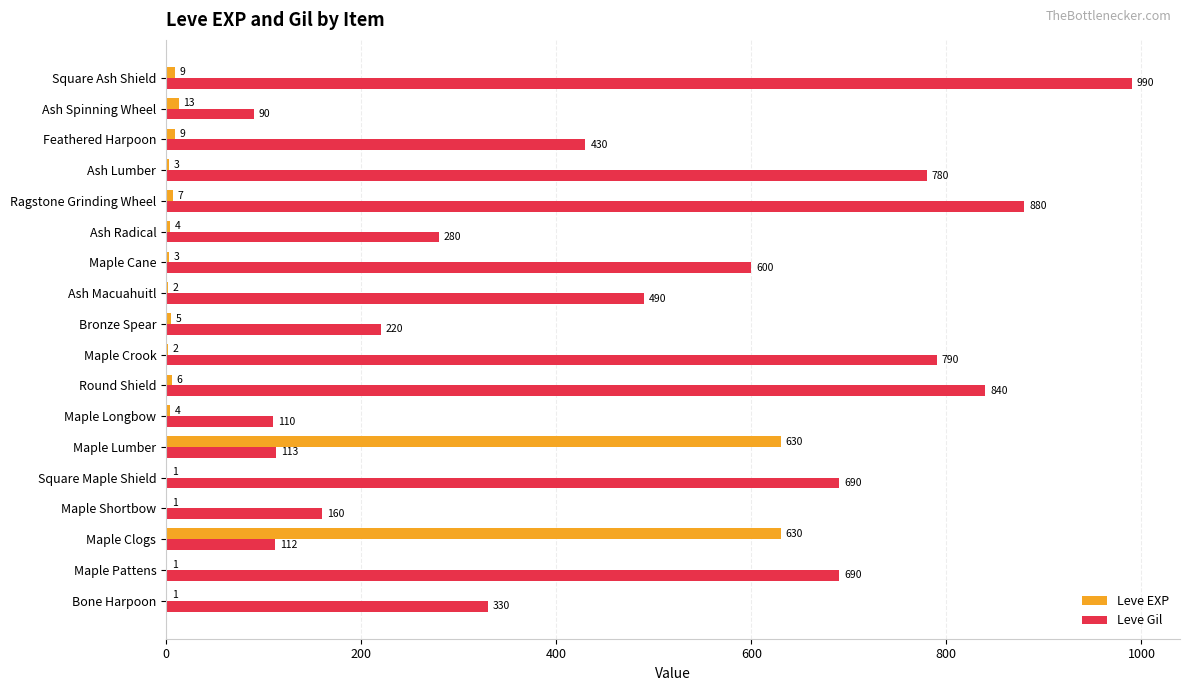

What is the sum of all Leve EXP values?

1331